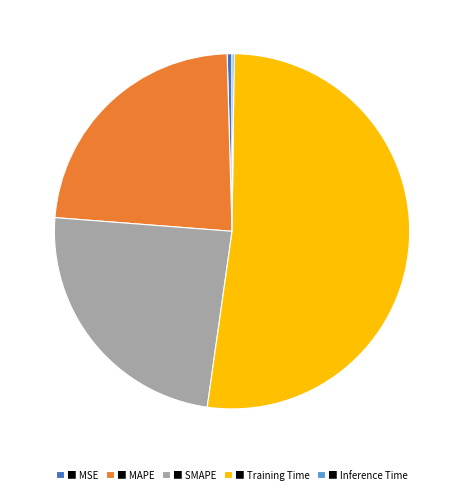

What is the largest slice in the pie chart?

■ Training Time